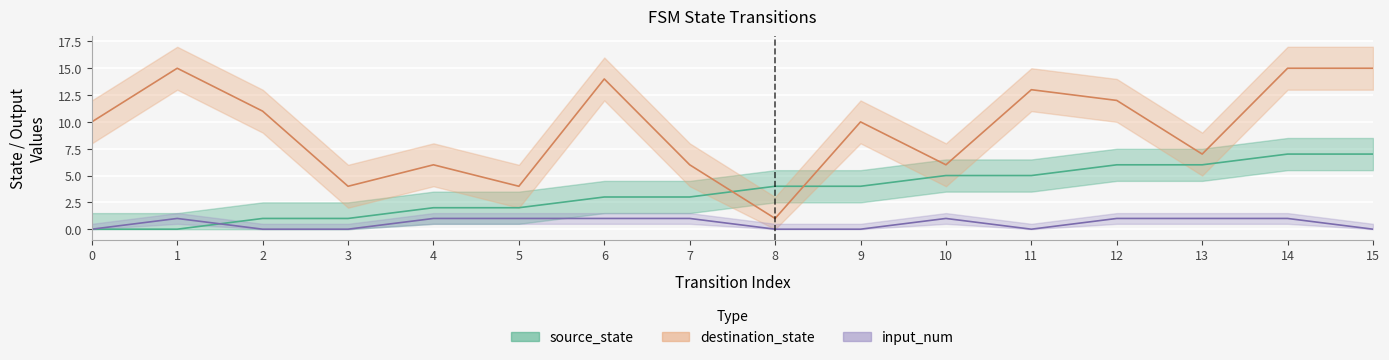

Reading right to left, what are all the values shown in this chart?

source_state: 15=7	14=7	13=6	12=6	11=5	10=5	9=4	8=4	7=3	6=3	5=2	4=2	3=1	2=1	1=0	0=0
destination_state: 15=15	14=15	13=7	12=12	11=13	10=6	9=10	8=1	7=6	6=14	5=4	4=6	3=4	2=11	1=15	0=10
input_num: 15=0	14=1	13=1	12=1	11=0	10=1	9=0	8=0	7=1	6=1	5=1	4=1	3=0	2=0	1=1	0=0